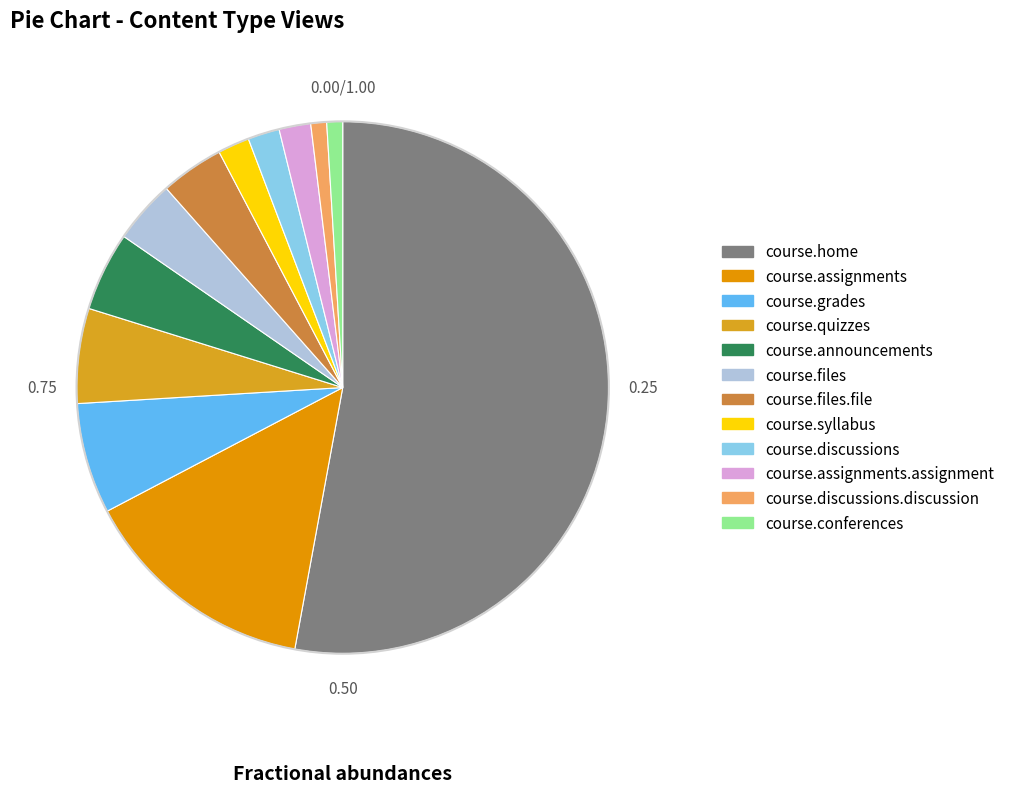

How many segments does this pie chart have?

12